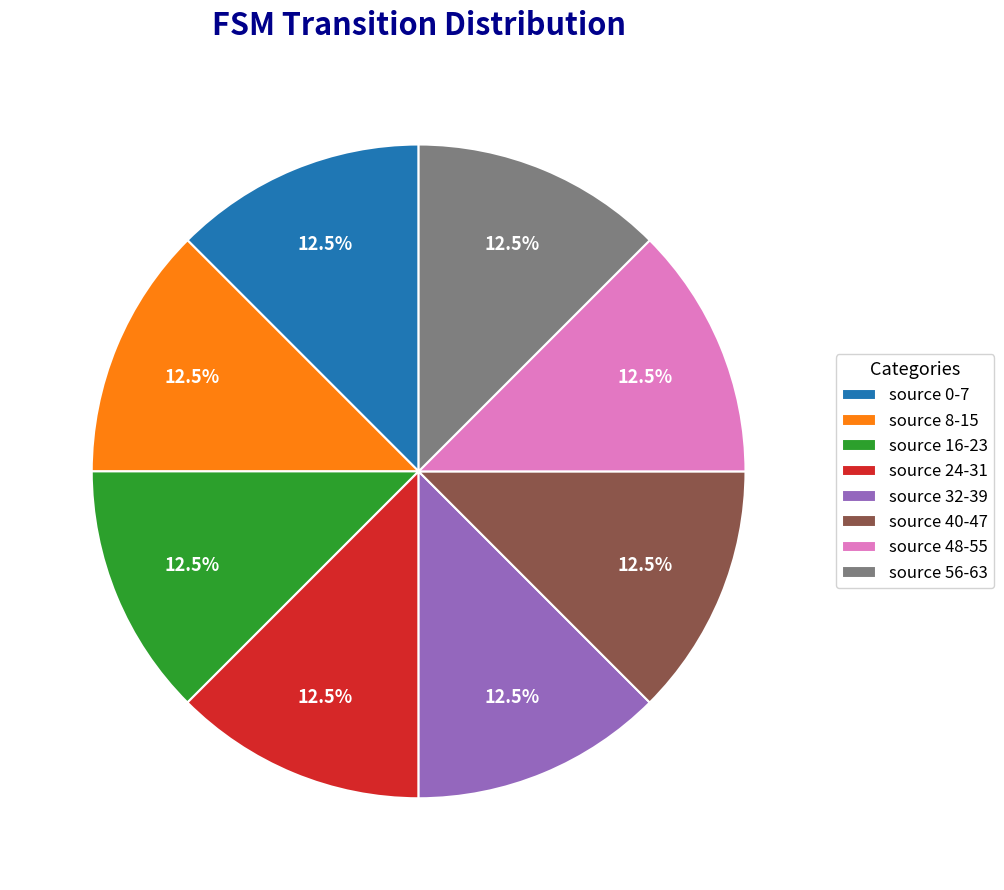

Is there a majority slice in this chart?

No